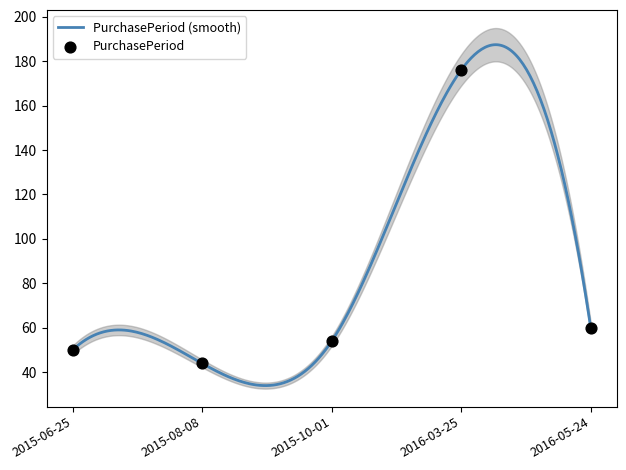

Between 2015-06-25 and 2015-10-01, which is larger?

2015-10-01